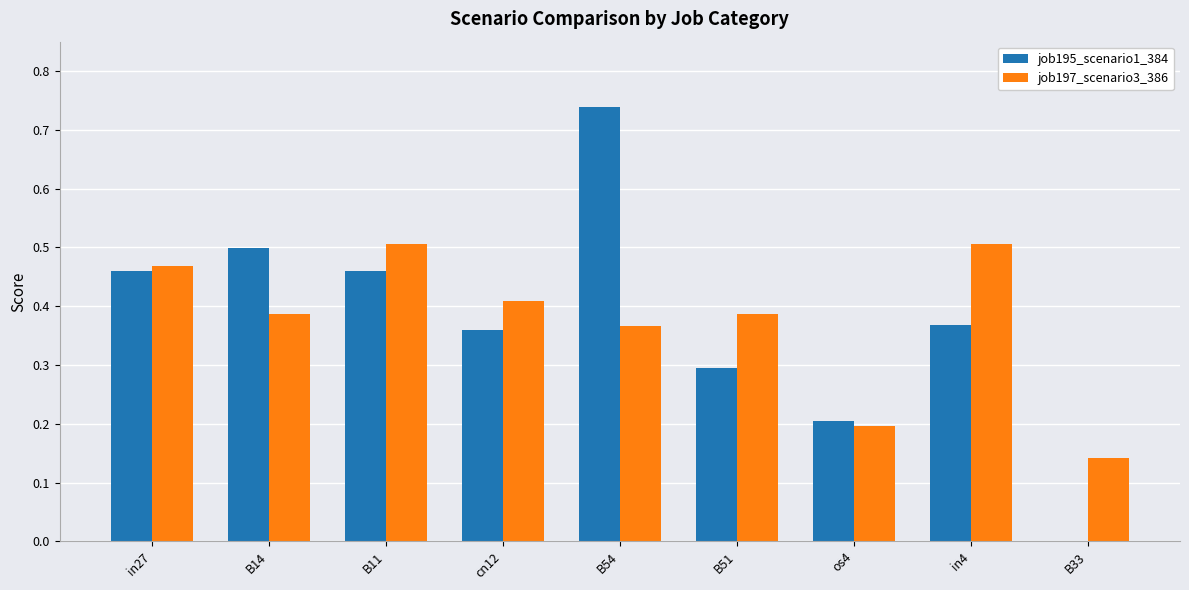

Is the value of job195_scenario1_384 at B54 greater than the value of job197_scenario3_386 at in4?

Yes